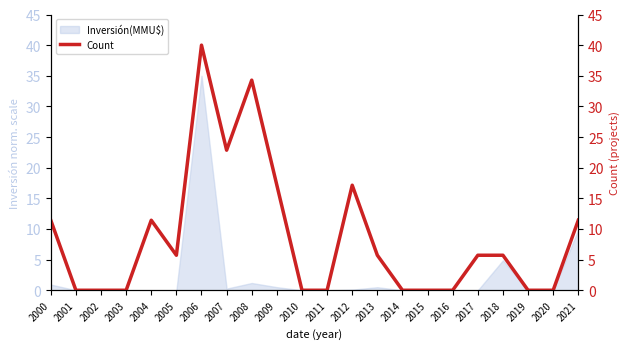

True or false: Inversión(MMU$) has a value of 0.0 at 2016.

True